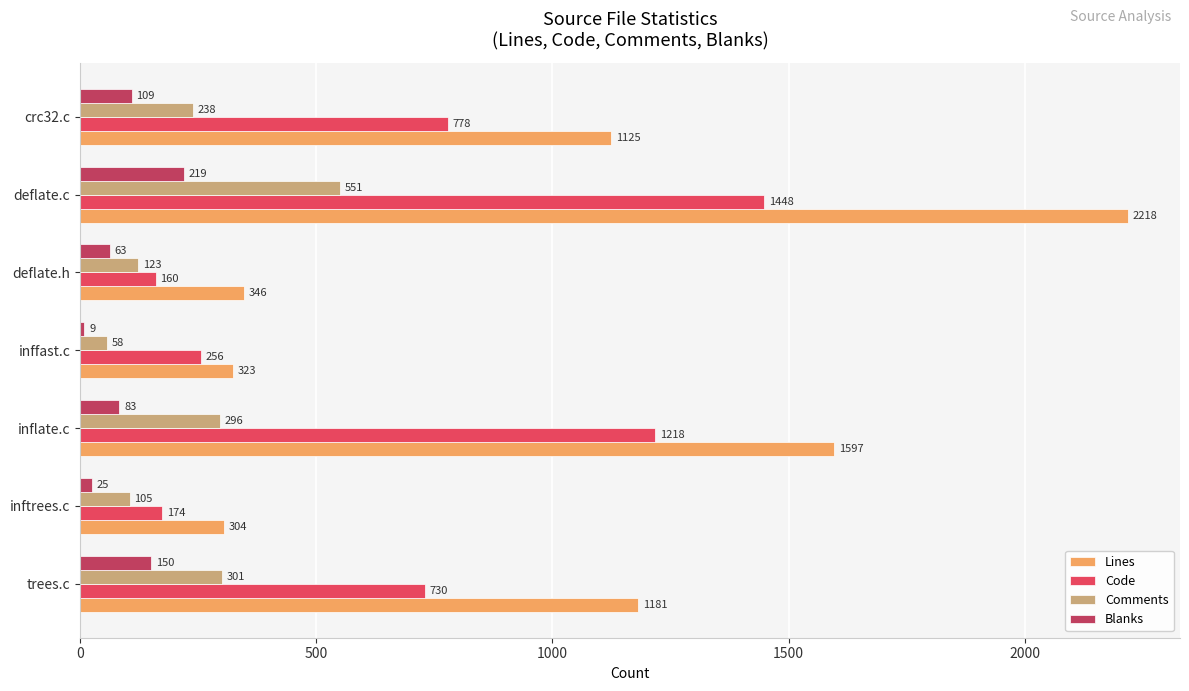

Which category has the highest value in the Code series?

deflate.c